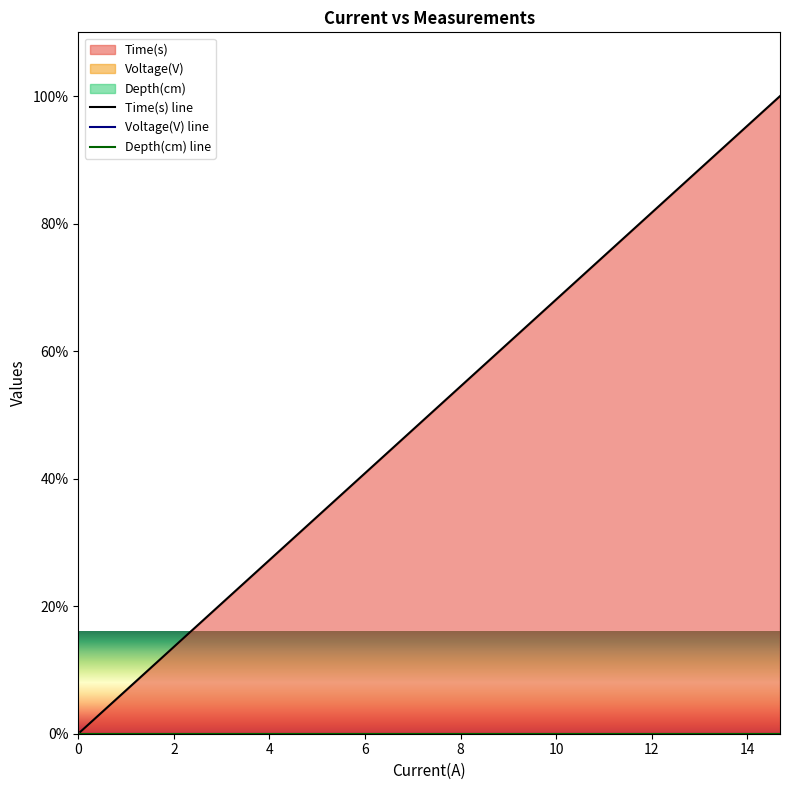

Does the chart display data point markers on the line(s)?

No